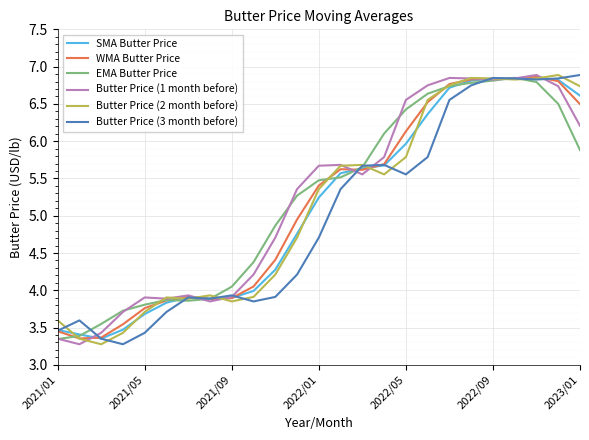

How many lines are shown in the chart?

6